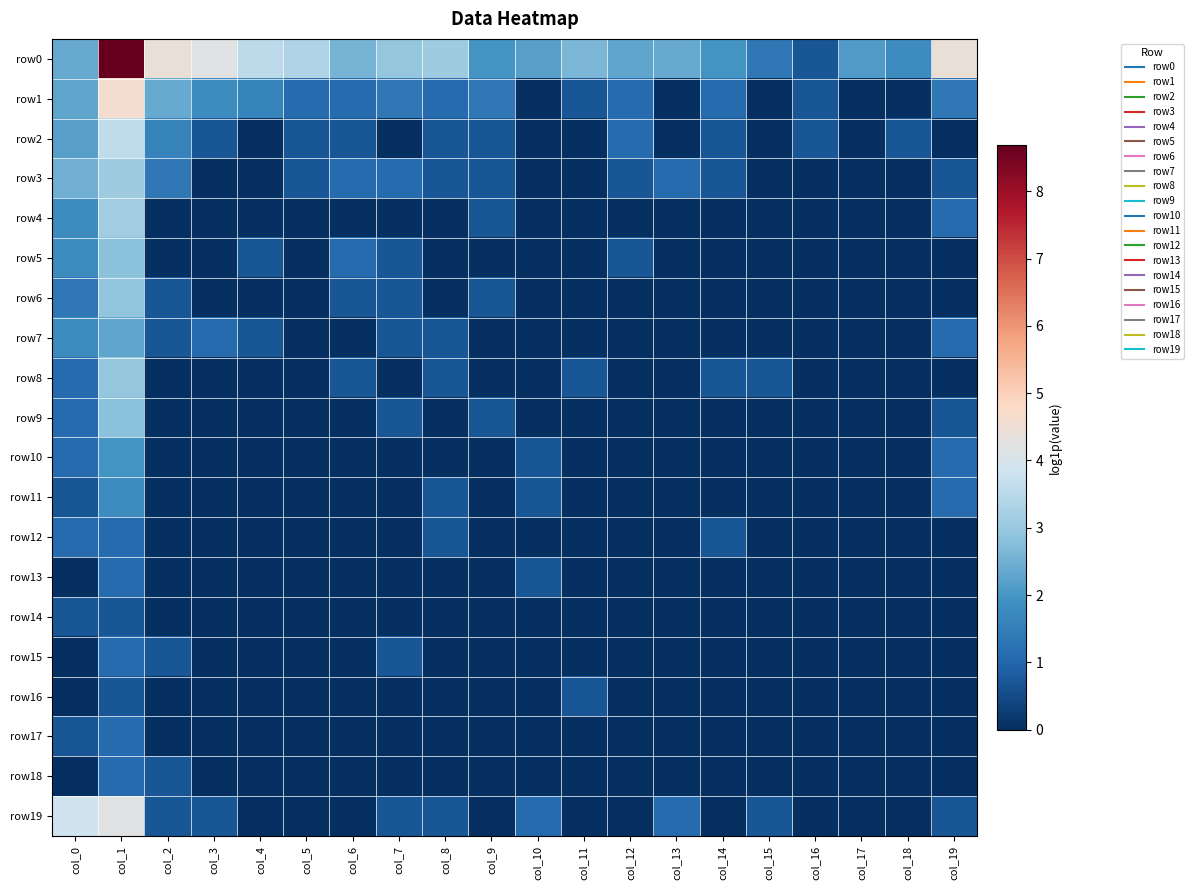

List the series in order of their peak value, highest first.

row0, row1, row19, row2, row4, row3, row8, row6, row5, row9, row7, row10, row11, row12, row13, row15, row17, row18, row14, row16